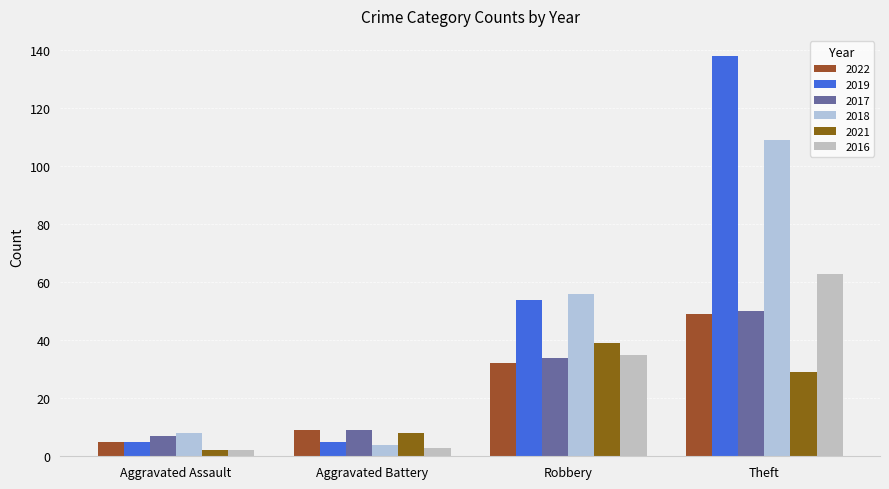

At Robbery, list the series in order from largest to smallest.

2018, 2019, 2021, 2016, 2017, 2022